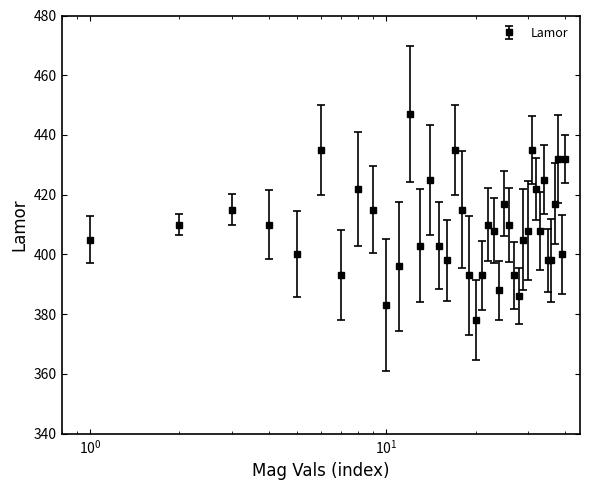

What is the average value?

409